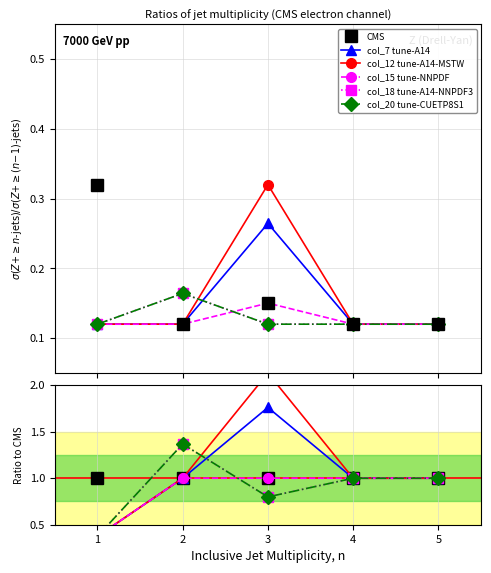

Is the value of col_20 tune-CUETP8S1 at 1 greater than the value of col_18 tune-A14-NNPDF3 at 2?

No